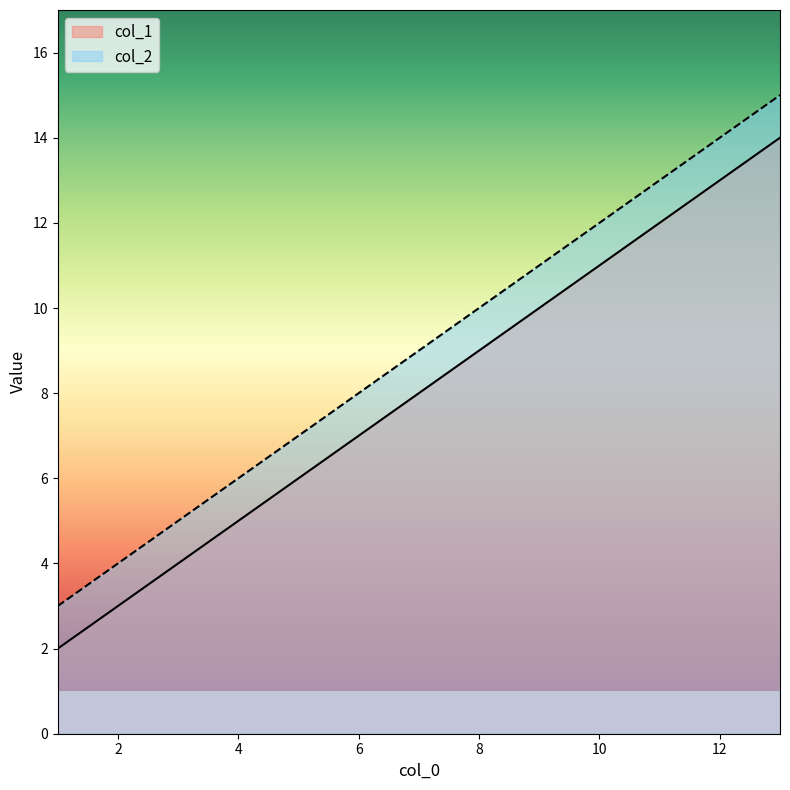

At which label does col_1 first exceed 8?

13